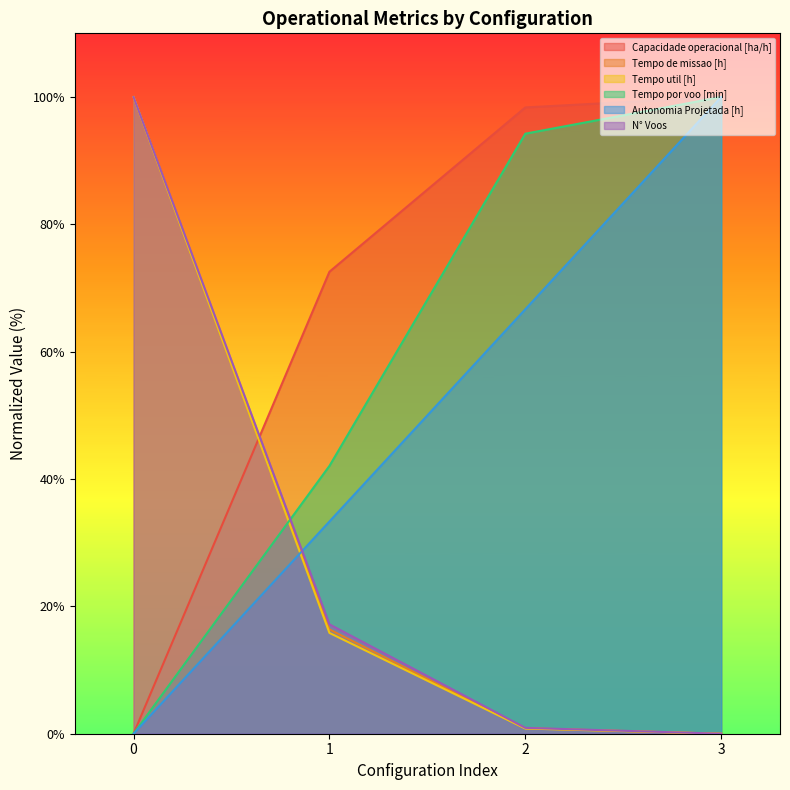

Which series has the largest range (max minus min)?

Capacidade operacional [ha/h]